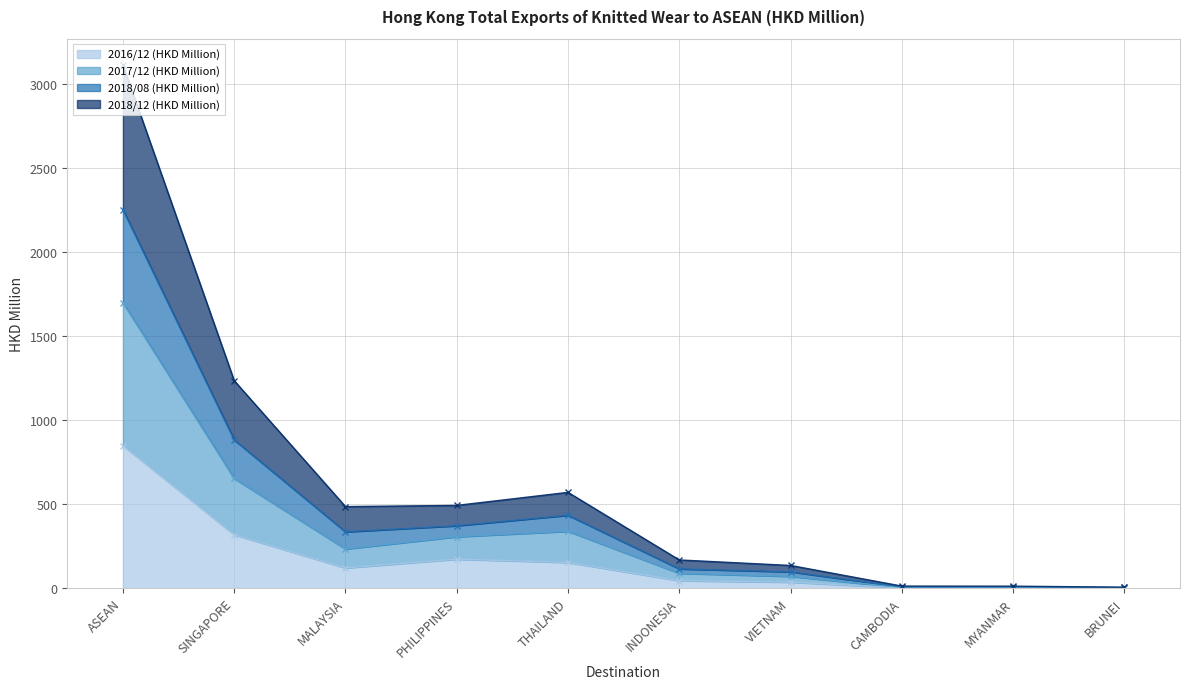

Which has a higher value, THAILAND or ASEAN?

ASEAN